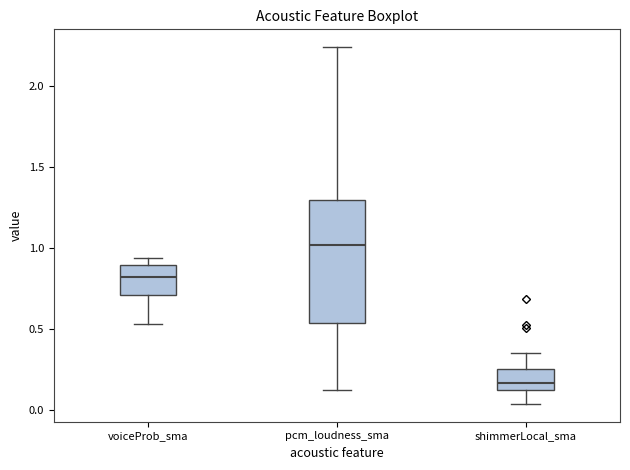

Reading left to right, read every box against the y-axis: the position of its median line, the range the box covers, and the ends of its whiskers. The values are not printed on the chart, so give them approximately, as read against the axis.

voiceProb_sma: median 0.80, box 0.70 to 0.90, whiskers 0.55 to 0.95
pcm_loudness_sma: median 1.00, box 0.55 to 1.30, whiskers 0.10 to 2.25
shimmerLocal_sma: median 0.15, box 0.10 to 0.25, whiskers 0.05 to 0.35